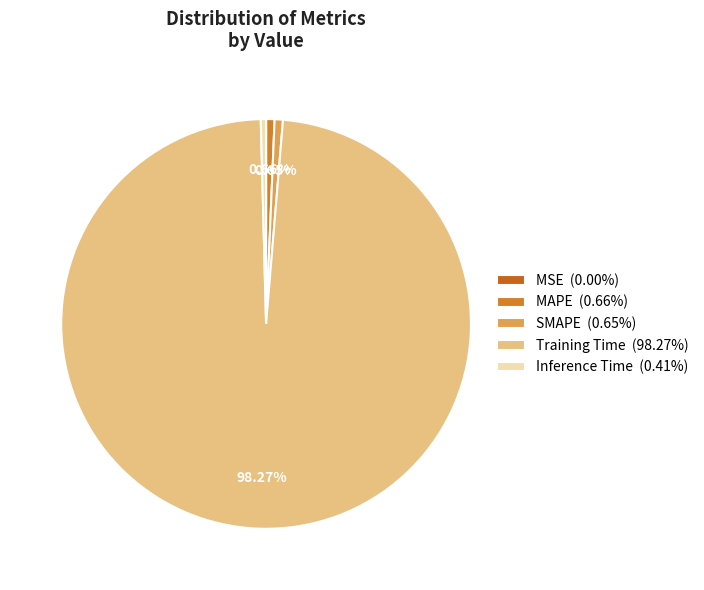

Which slice is the largest?

Training Time